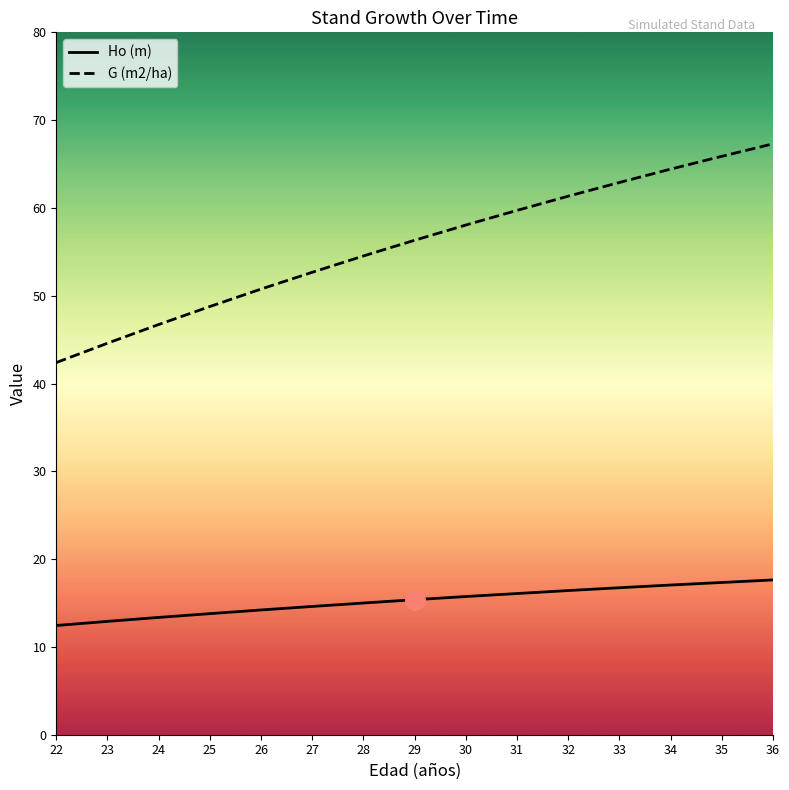

What is the maximum value shown in the chart?

67.3